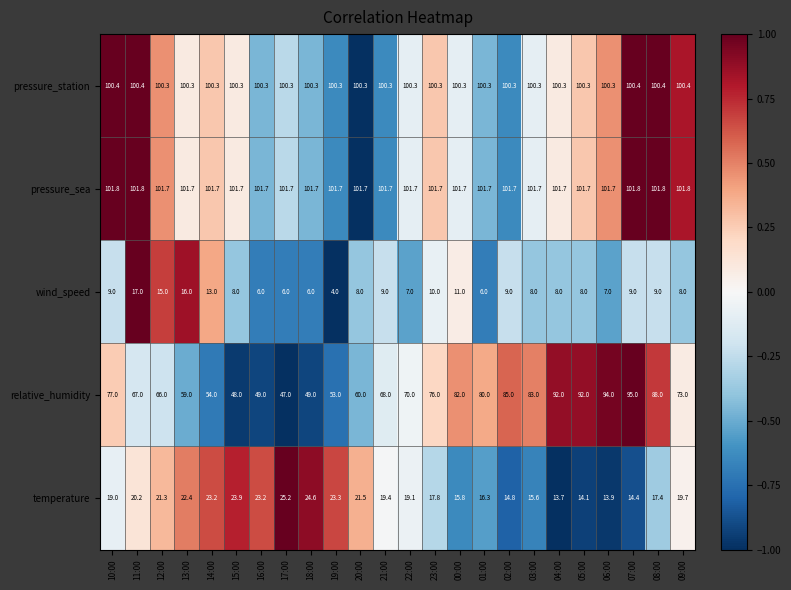

True or false: wind_speed has a value of 2.0 at 22:00.

False